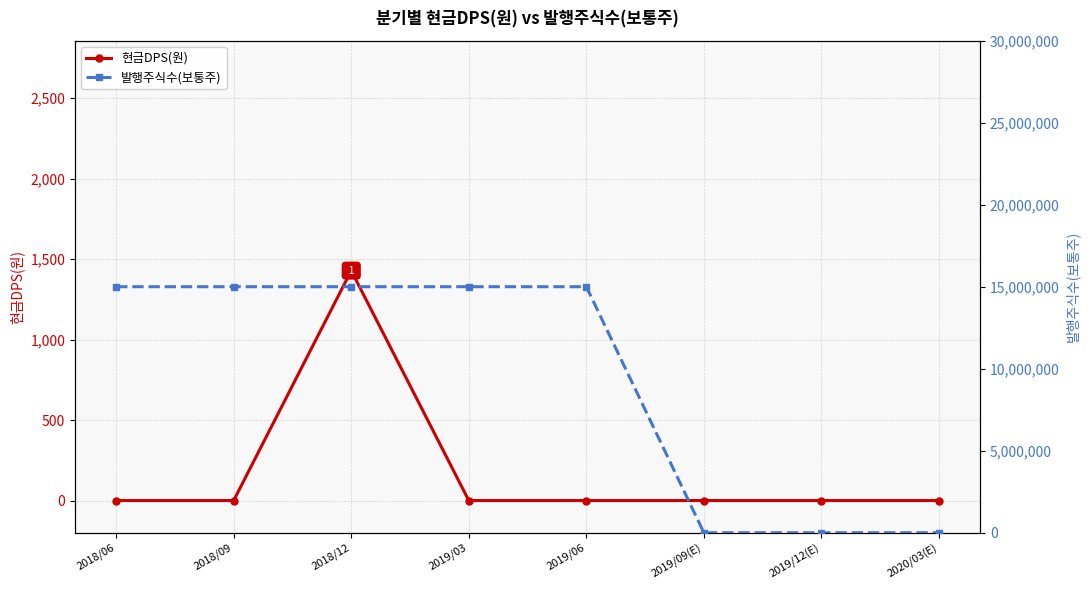

What are all the series names shown in the legend?

현금DPS(원), 발행주식수(보통주)